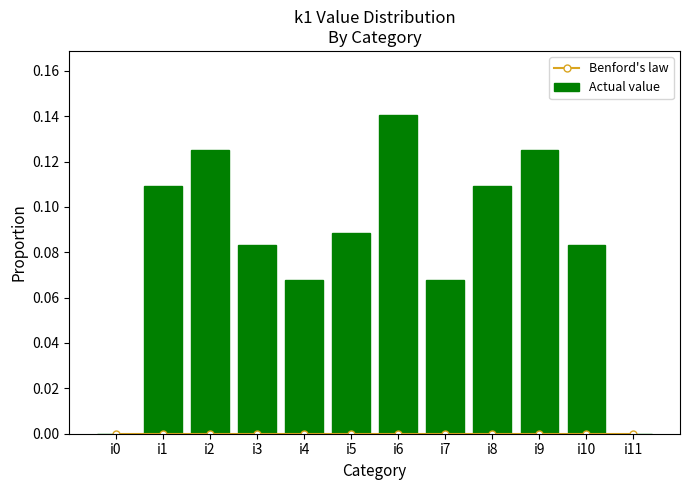

What is the spread (max minus min) of values at i2?

0.1